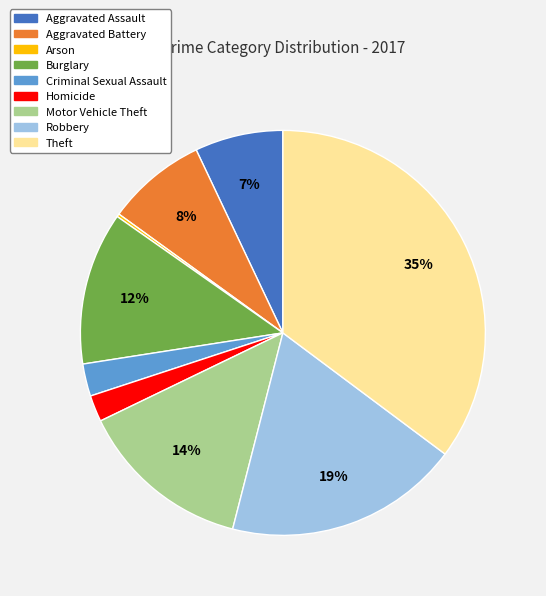

Between Aggravated Assault and Robbery, which is larger?

Robbery